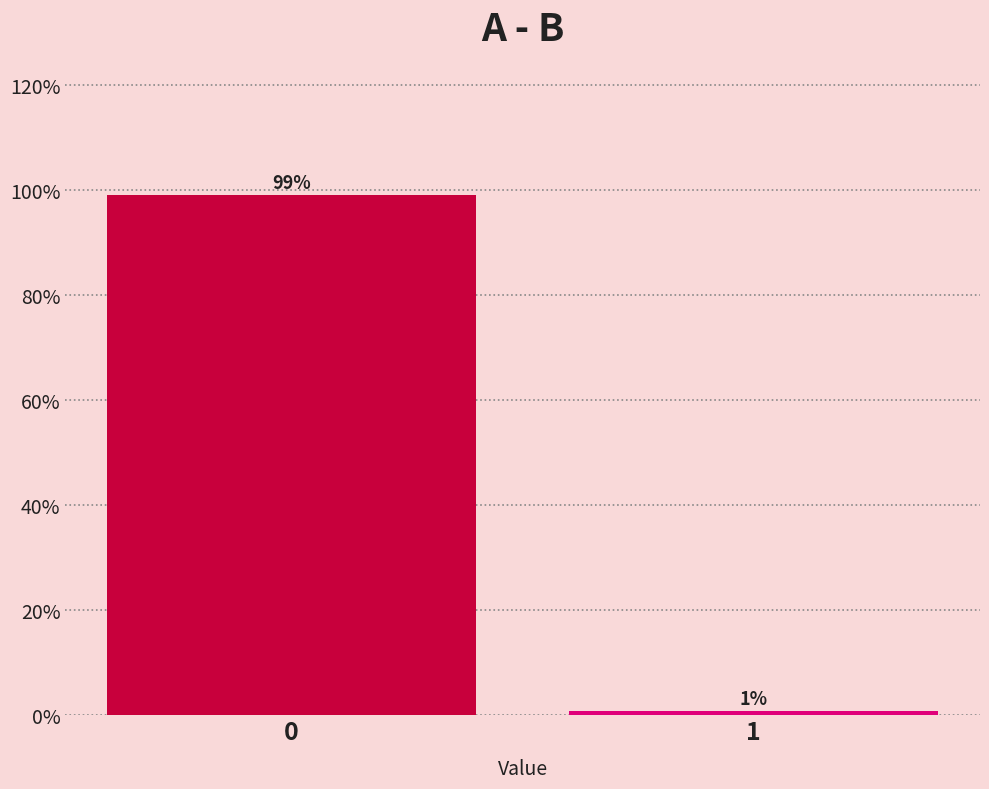

Are the bars horizontal?

No